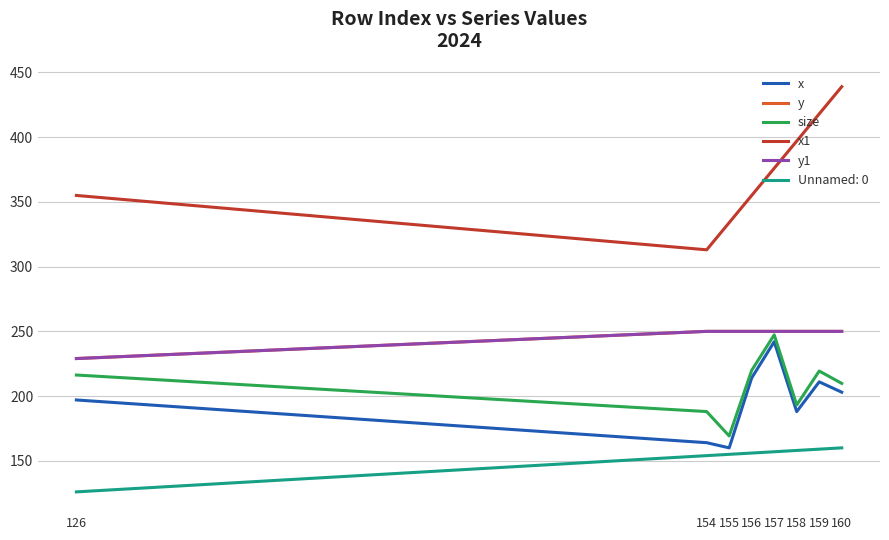

How many lines are shown in the chart?

6